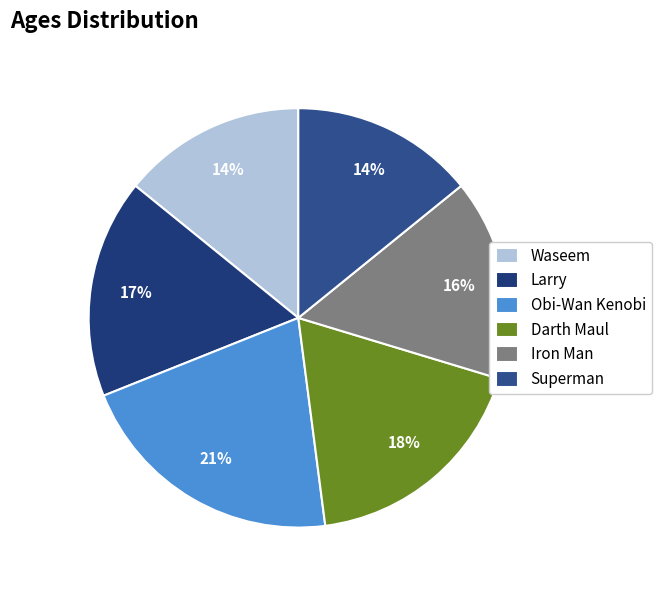

Rank the categories by value from lowest to highest.

Waseem, Superman, Iron Man, Larry, Darth Maul, Obi-Wan Kenobi